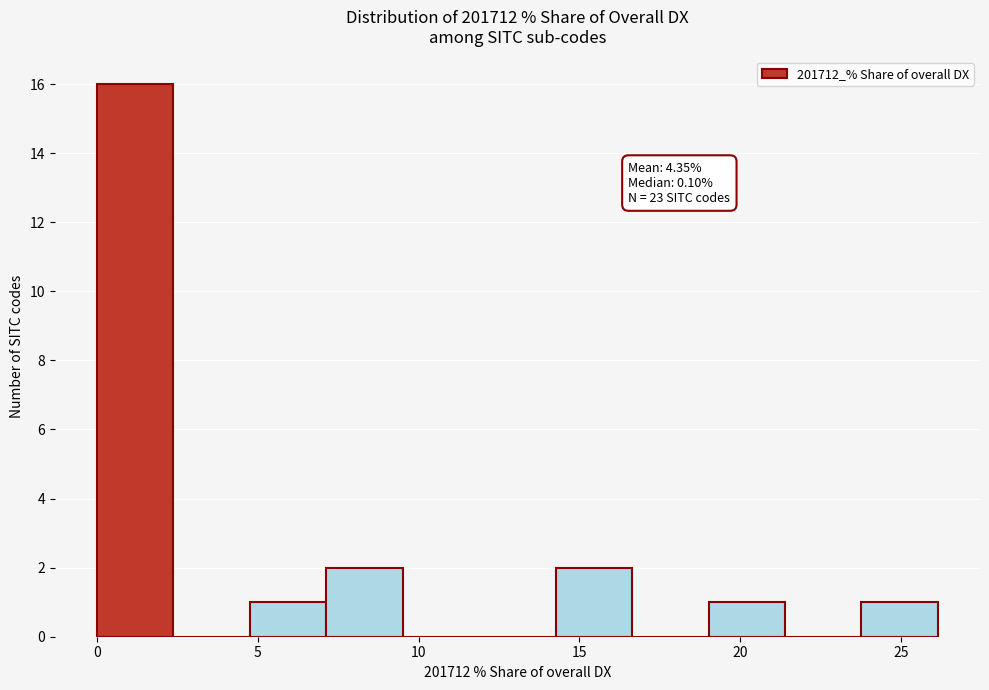

Which range on the x-axis has the tallest bar?

0.0 to 2.5